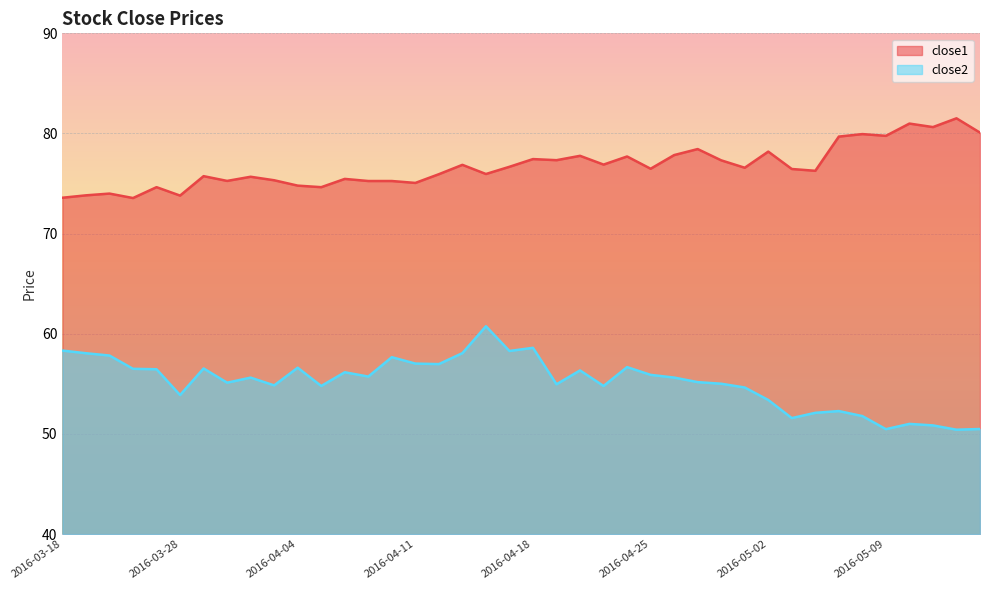

Where is close1 nearest to the value 77?

2016-04-21